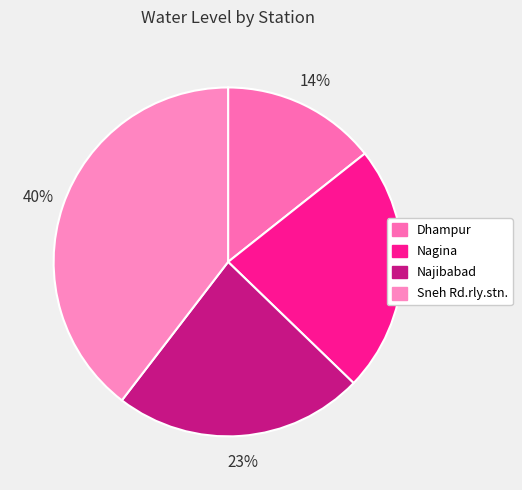

Which has a higher value, Nagina or Dhampur?

Nagina